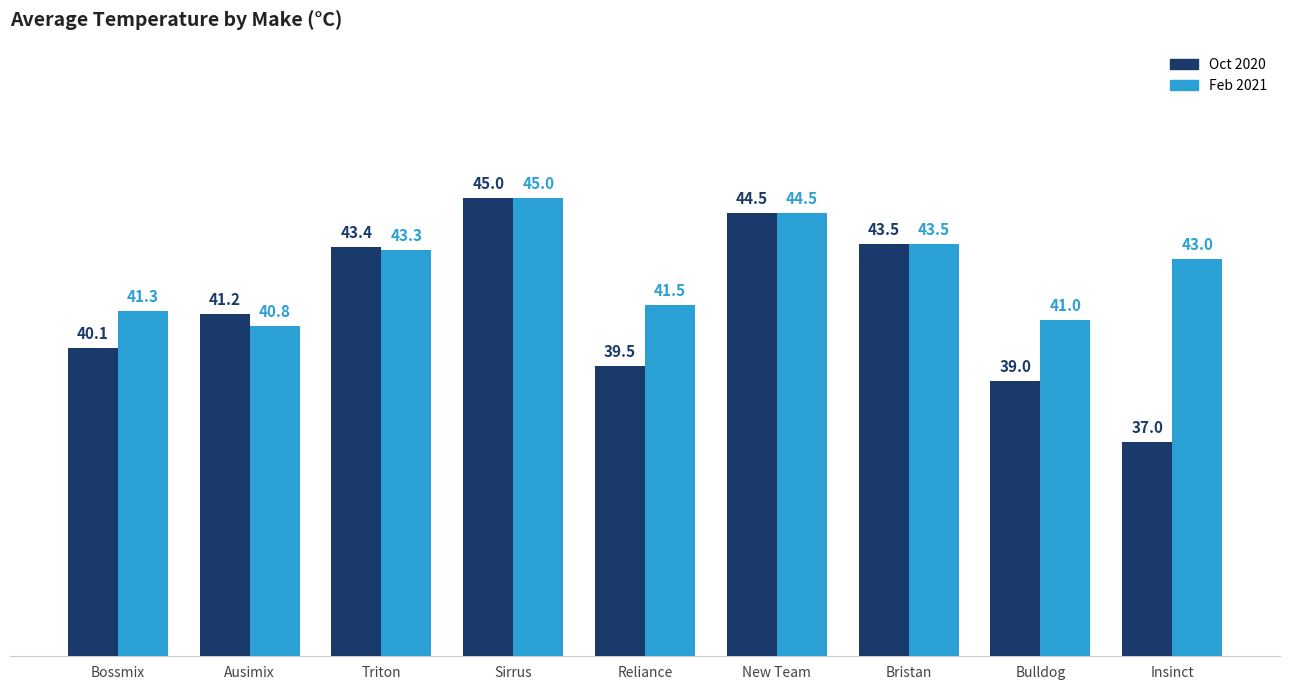

What is the label of the 3rd bar from the left?

Triton